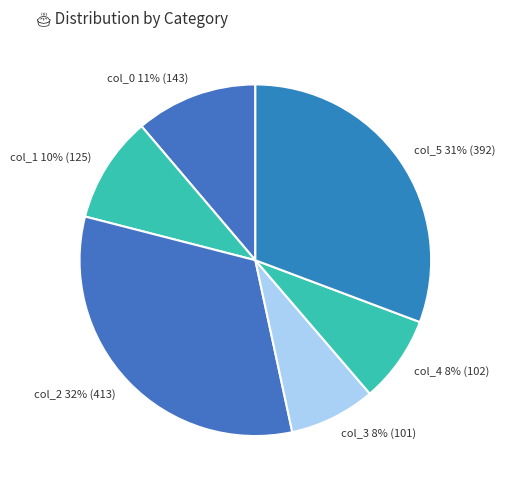

Which slice is the largest?

col_2